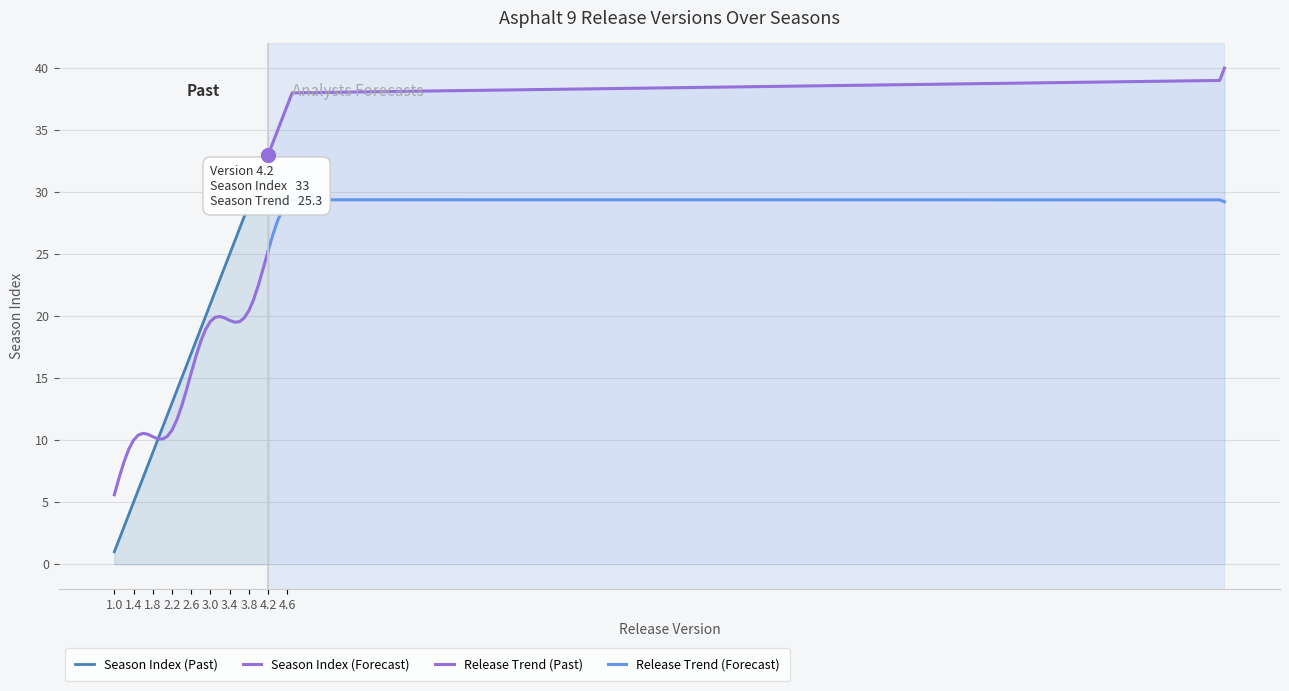

Is it true that Season Index equals 11.0 at 1.7?

False